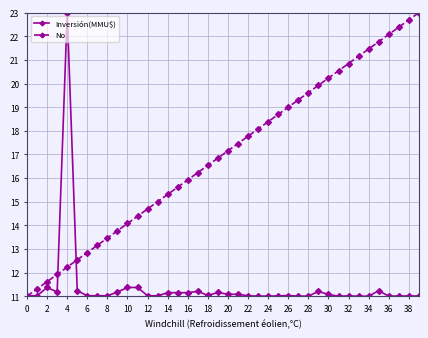

What is the value of the Inversión(MMU$) point at the 36th from the left?

11.2